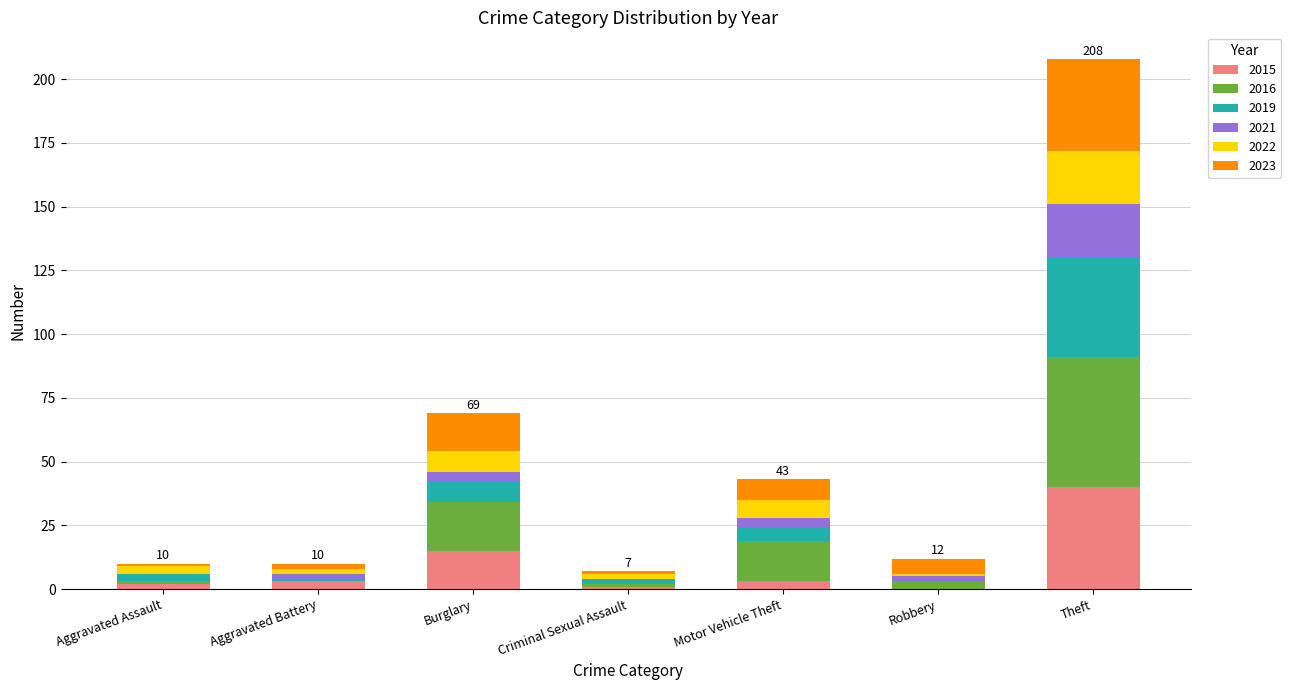

At which category is the sum across all series the highest?

Theft